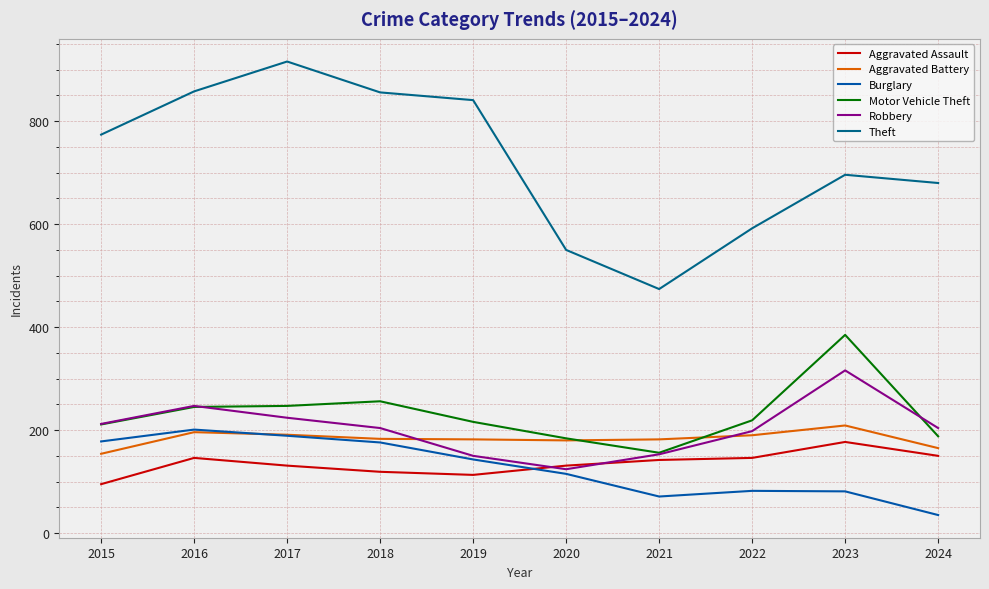

Does the chart display data point markers on the line(s)?

No